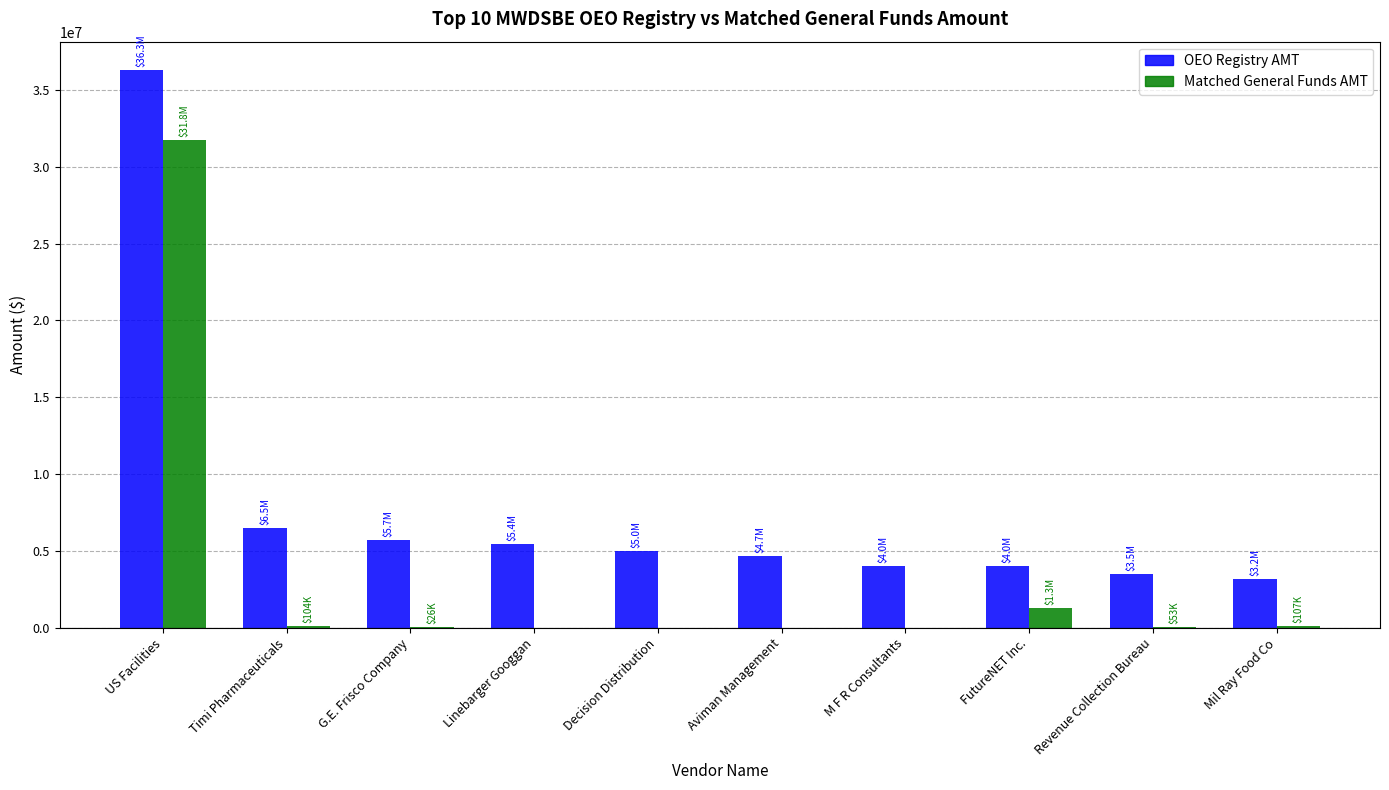

Is the value of OEO Registry AMT at Decision Distribution greater than the value of Matched General Funds AMT at G.E. Frisco Company?

Yes